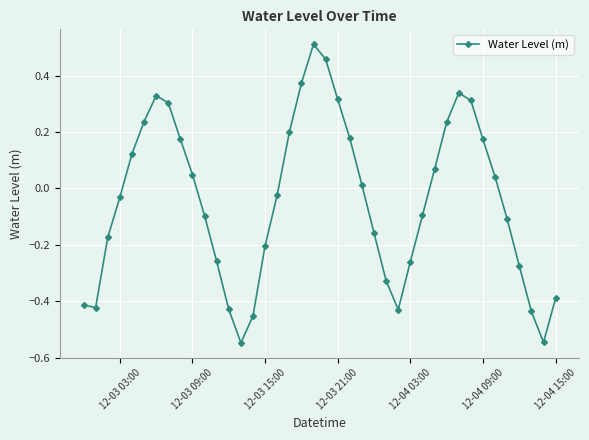

True or false: the data has more than 1 interior local peaks.

True